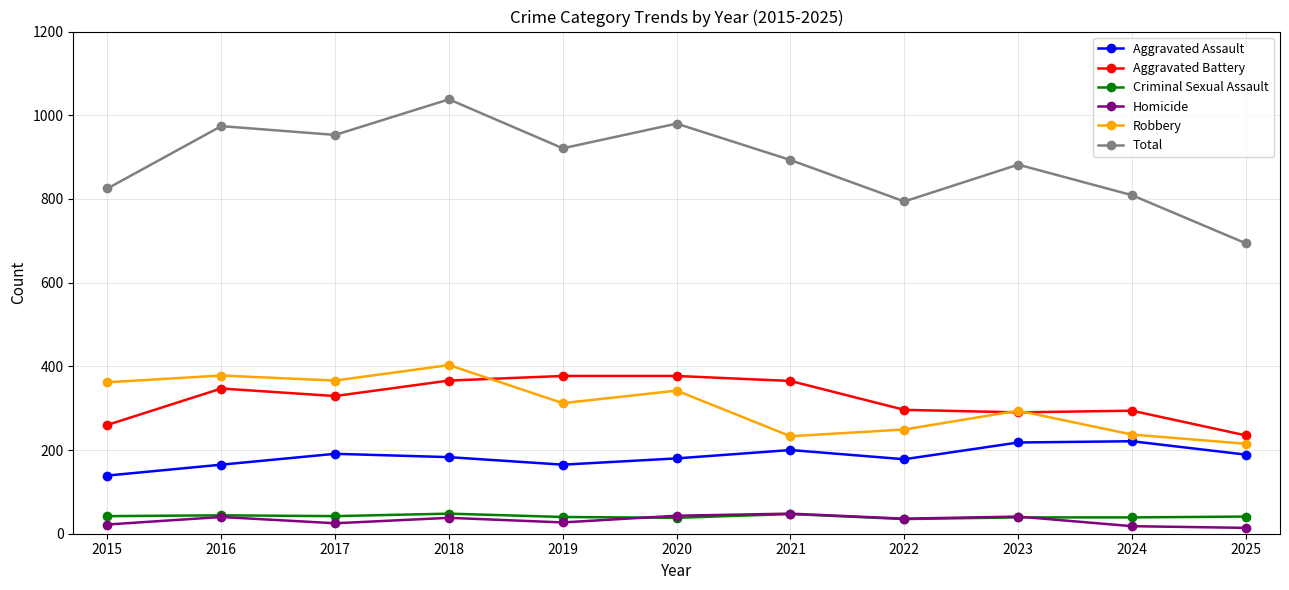

Which series has the largest total across all categories?

Total